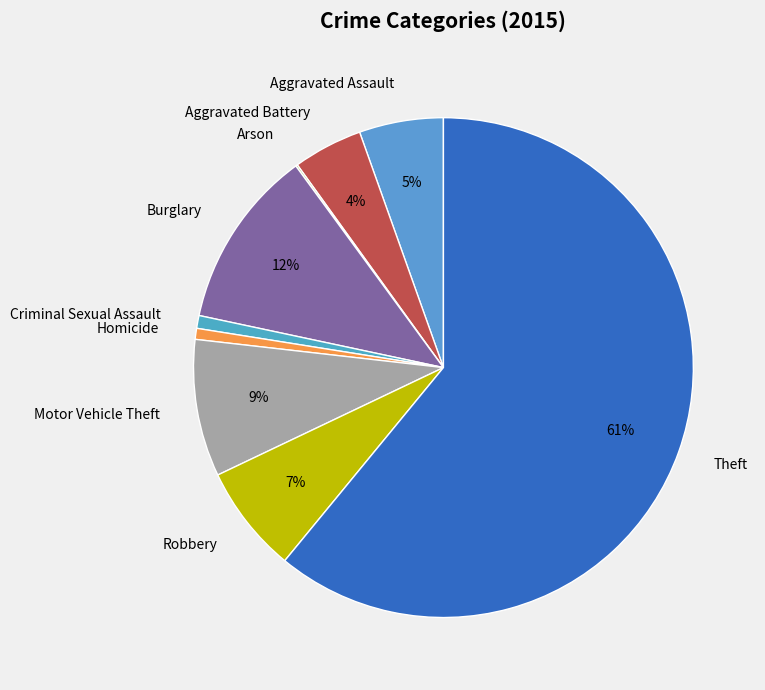

Does Theft account for over 50% of the chart?

Yes